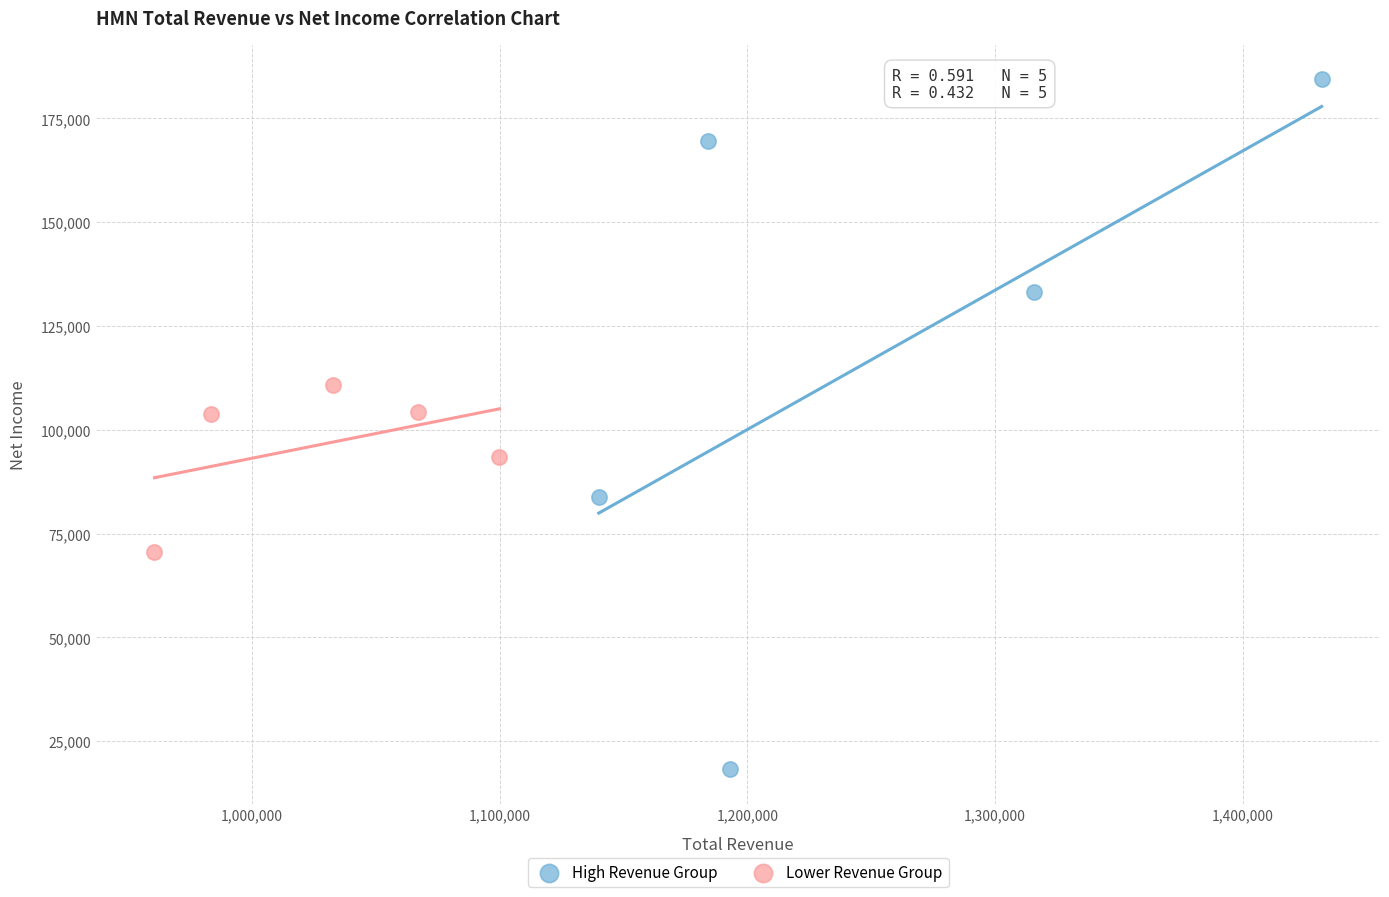

What are all the series names shown in the legend?

High Revenue Group, Lower Revenue Group